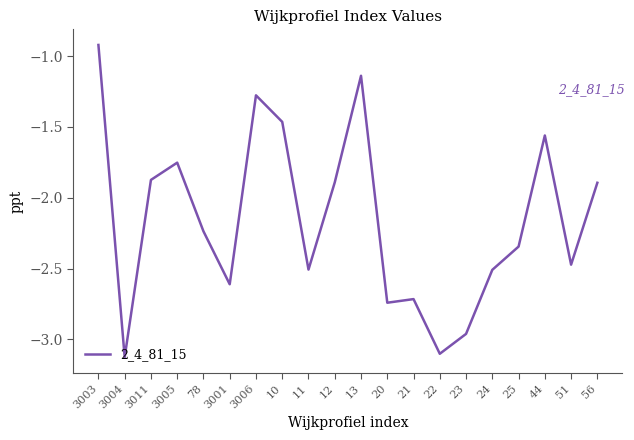

What is the difference between the maximum and minimum values?

2.2